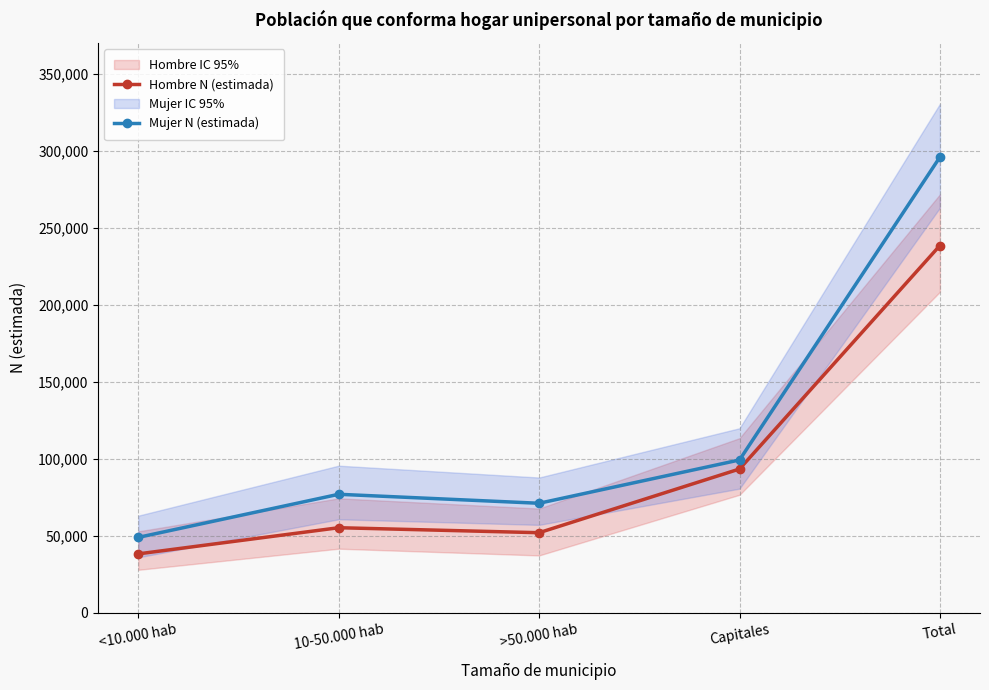

True or false: Mujer N (estimada) and Hombre N (estimada) cross at least once.

False